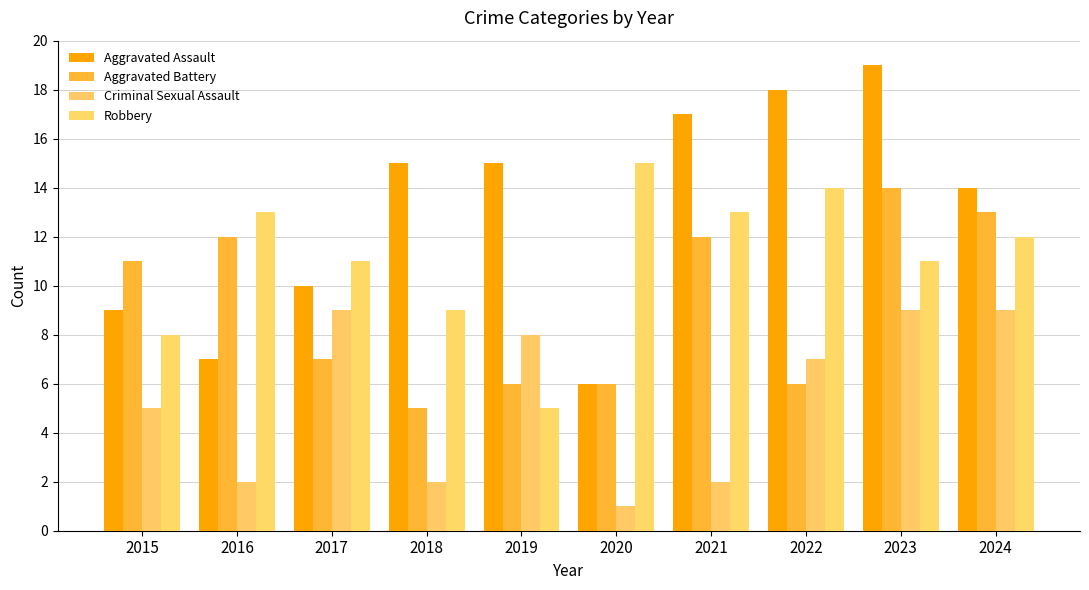

What are all the series names shown in the legend?

Aggravated Assault, Aggravated Battery, Criminal Sexual Assault, Robbery